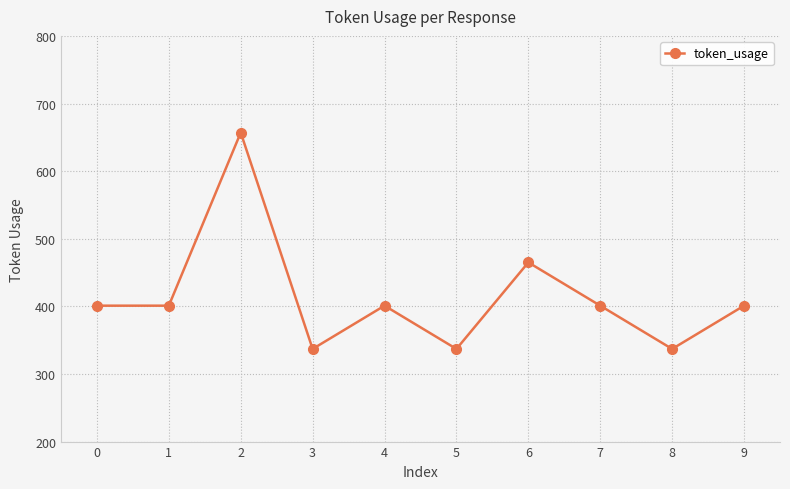

What is the difference between the values at 2 and 6?

192